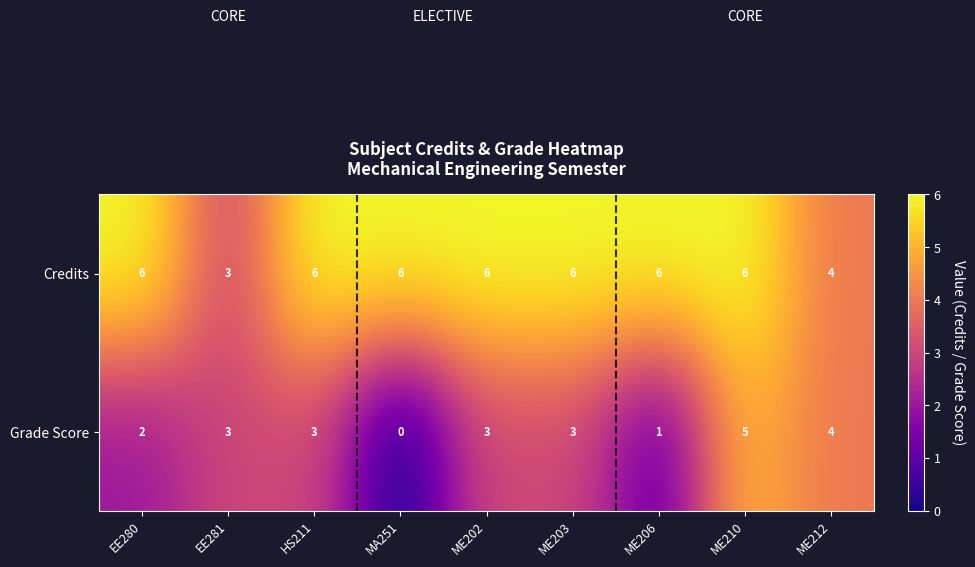

Count the Credits values in the range 6 to 7.

7